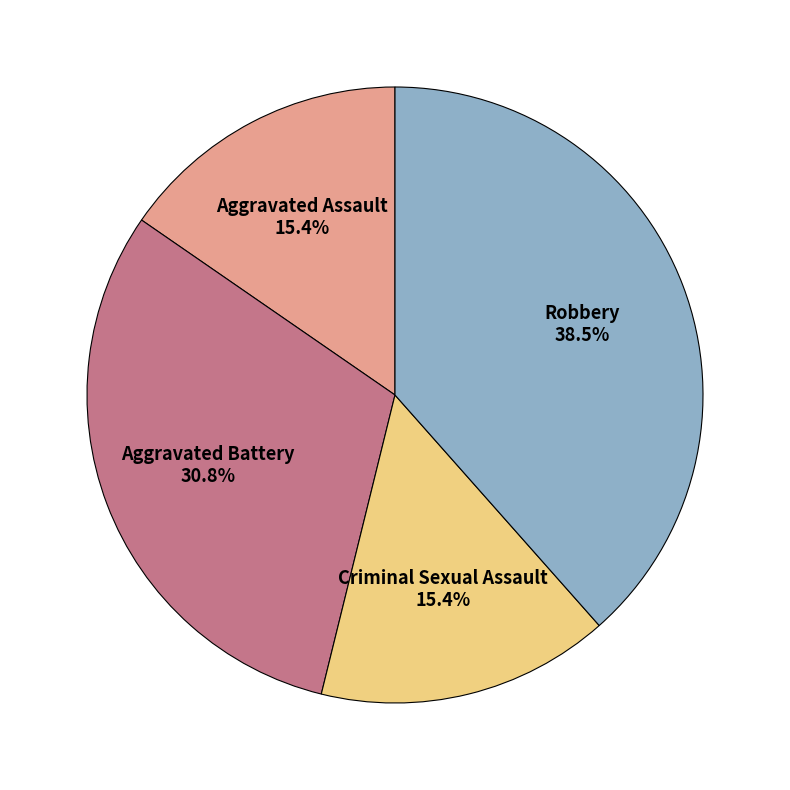

True or false: Aggravated Assault accounts for 15% of the total.

True